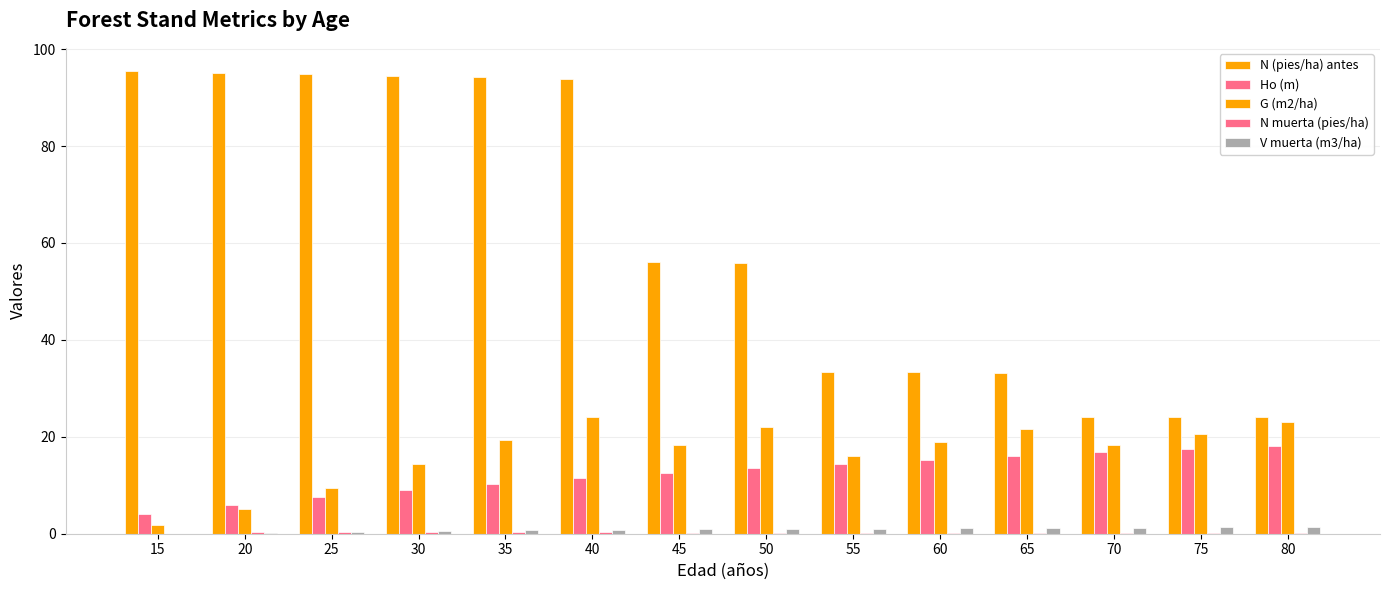

Where does the Ho (m) series first go above 13?

50